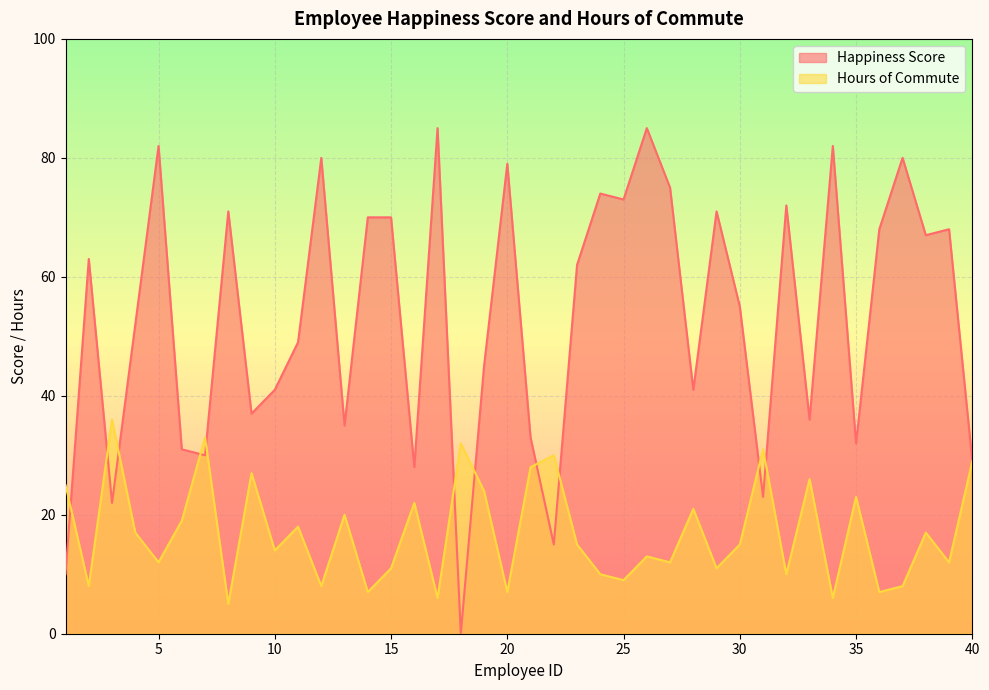

Reading left to right, transcribe all the data shown in this chart.

Happiness Score: 10	63	22	52	82	31	30	71	37	41	49	80	35	70	70	28	85	0	45	79	33	15	62	74	73	85	75	41	71	55	23	72	36	82	32	68	80	67	68	29
Hours of Commute: 25	8	36	17	12	19	33	5	27	14	18	8	20	7	11	22	6	32	24	7	28	30	15	10	9	13	12	21	11	15	31	10	26	6	23	7	8	17	12	29